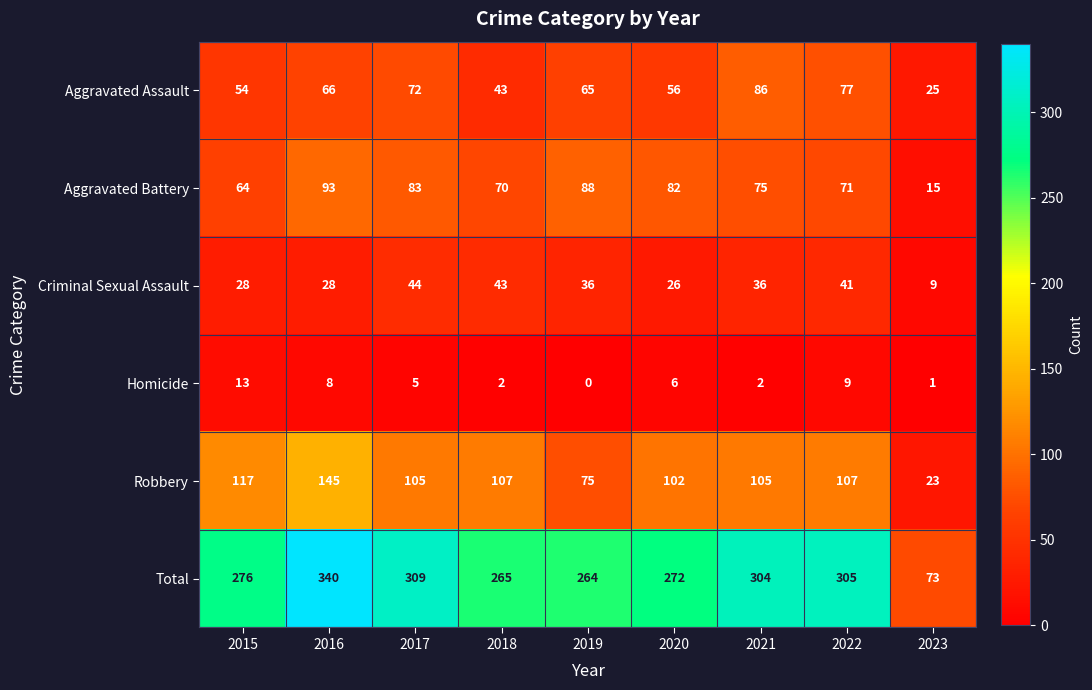

What is the spread (max minus min) of values at 2019?

264